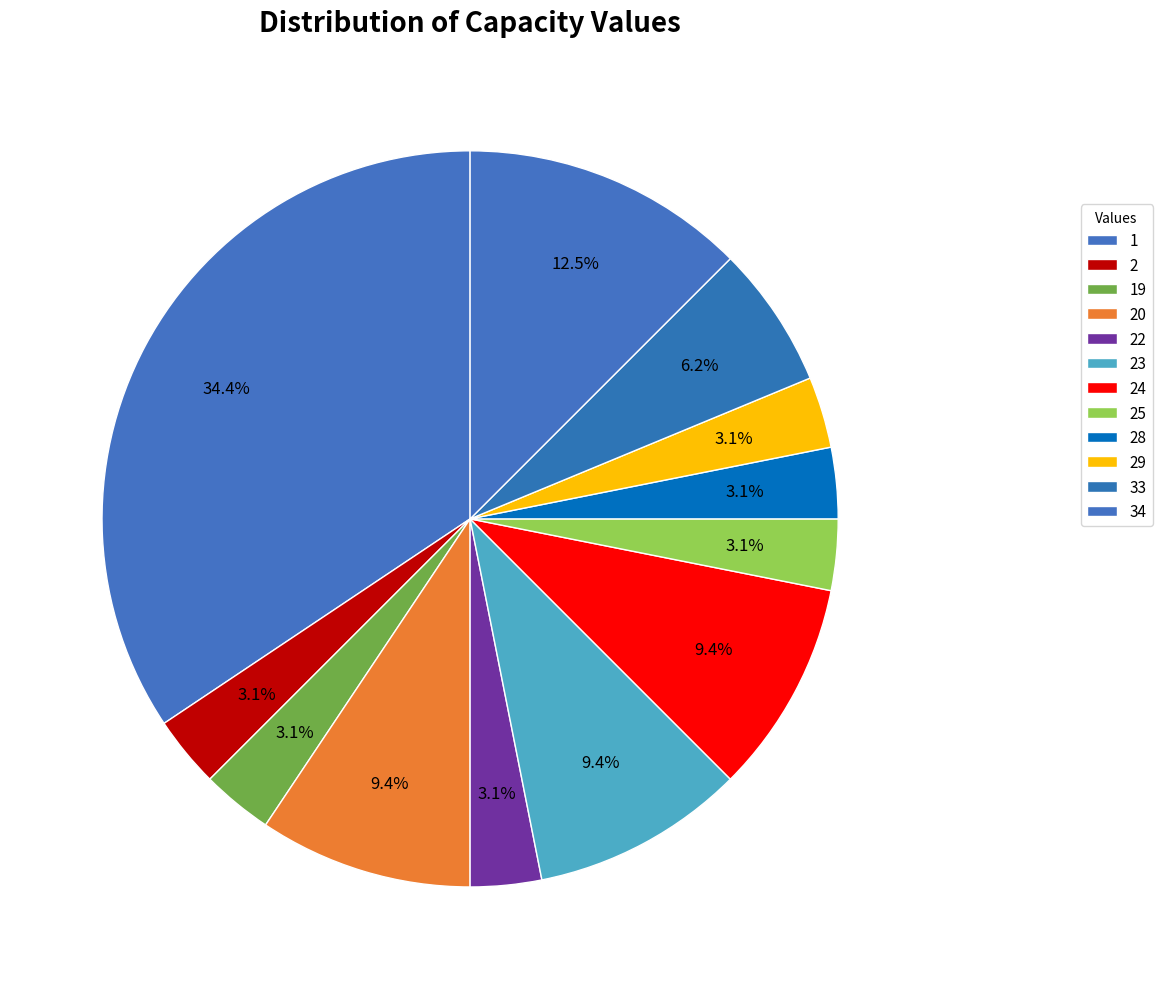

To the nearest percent, what is the average slice percentage?

8%